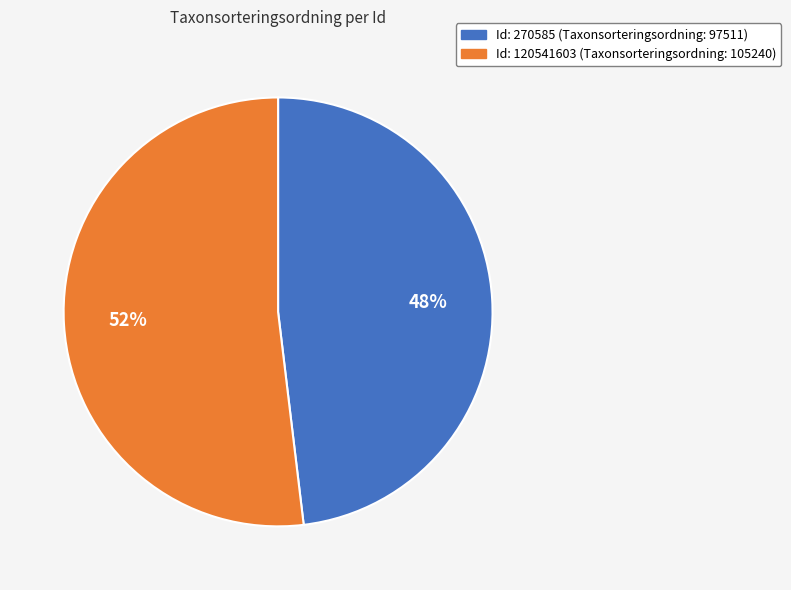

To the nearest percent, what is the difference between the largest and smallest slice percentages?

4%